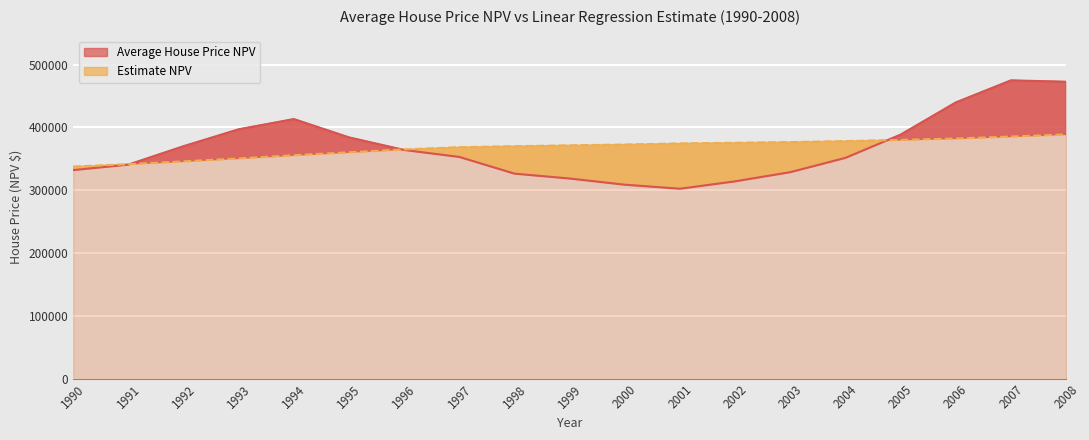

Count the number of categories in the chart.

19